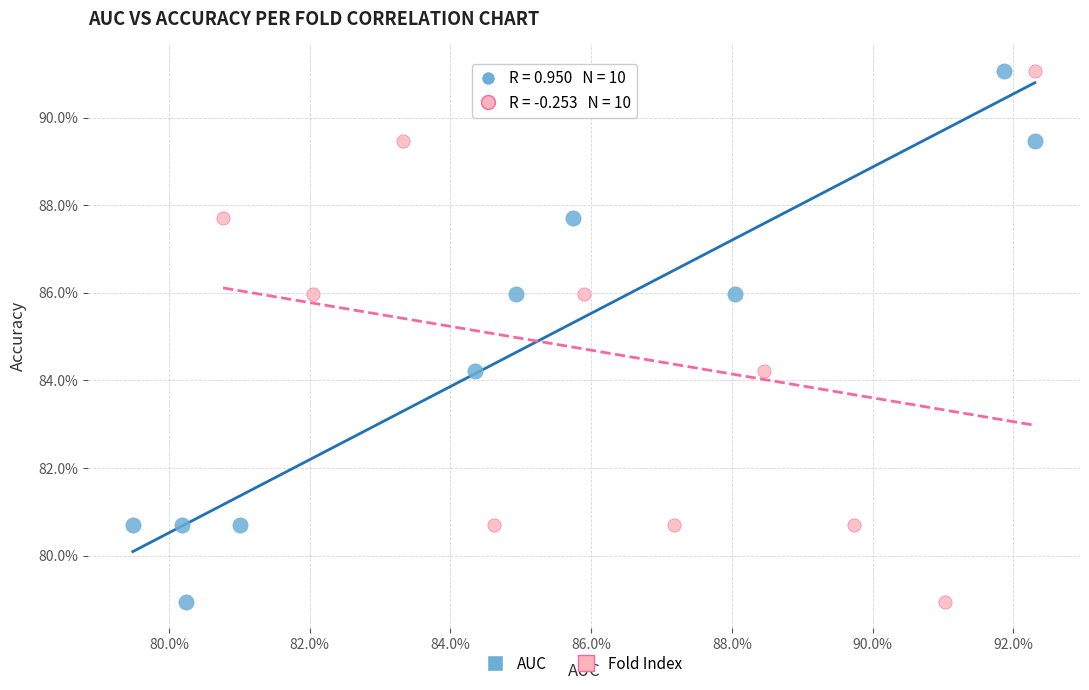

What are all the series names shown in the legend?

AUC, Fold Index